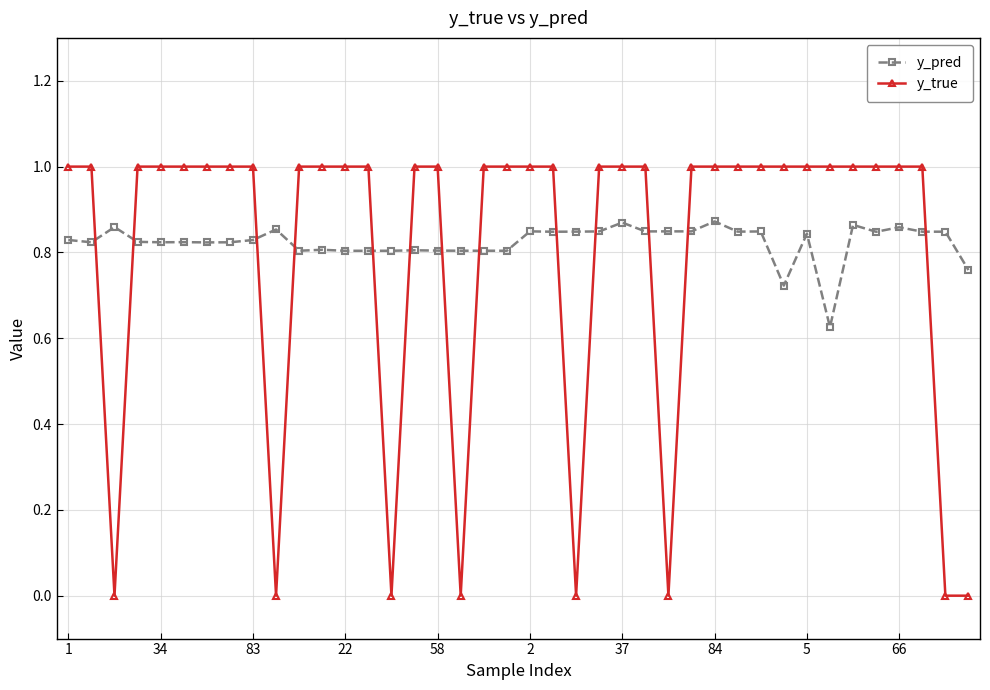

What is the value of the y_true point at the 25th from the left?

1.0